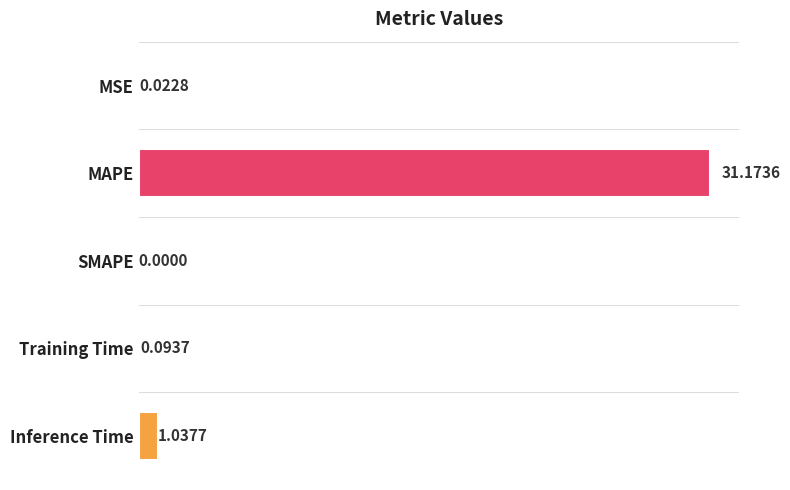

What is the change in value from MAPE to SMAPE?

-31.2